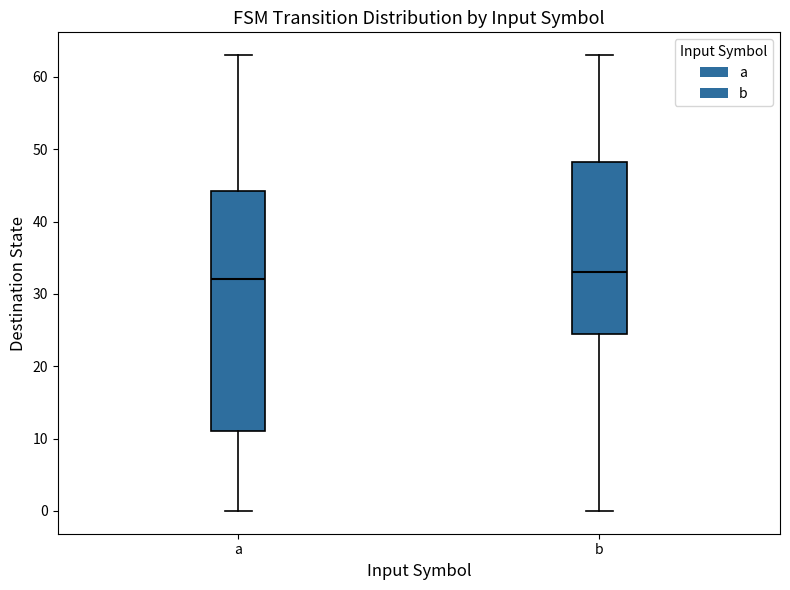

Reading left to right, transcribe this box plot: for each box, give where its median line is, the range the box spans, and where its two whiskers end, as read against the y-axis. The values are not printed on the chart, so give them approximately, as read against the axis.

a: median 32, box 11 to 44, whiskers 0 to 63
b: median 33, box 25 to 48, whiskers 0 to 63